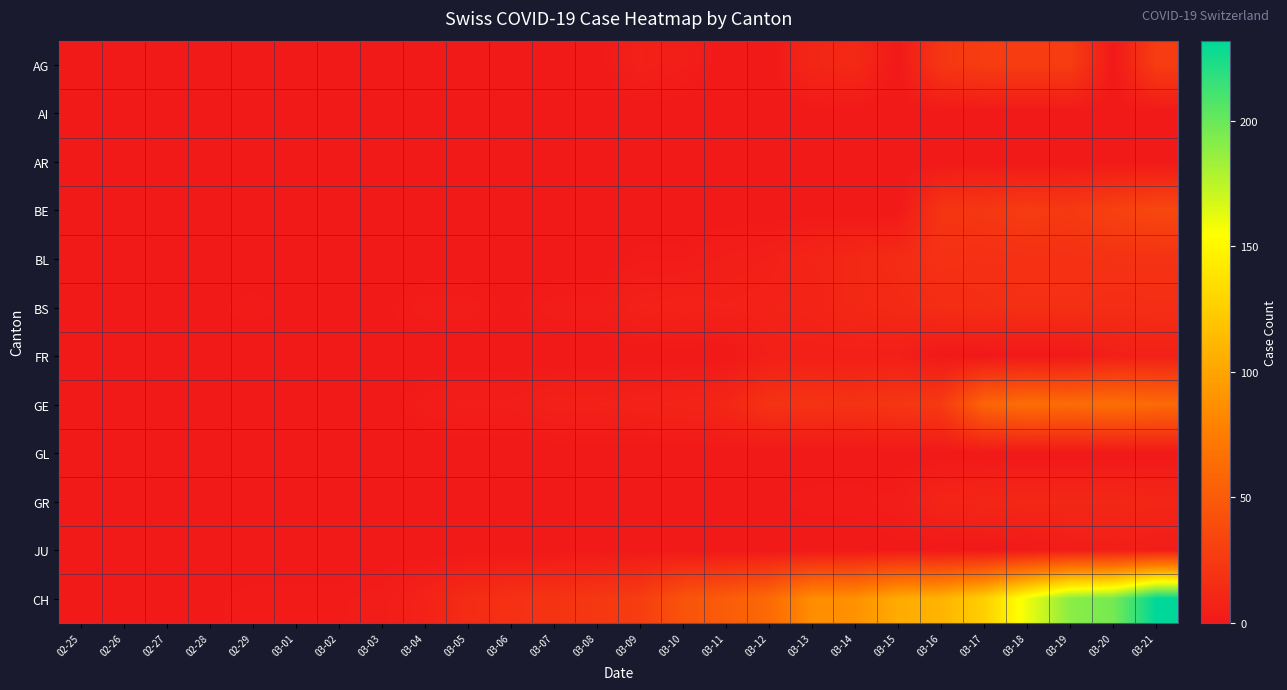

Reading right to left, what are all the values shown in this chart?

AG: 03-21=27	03-20=0	03-19=27	03-18=27	03-17=27	03-16=22	03-15=0	03-14=12	03-13=10	03-12=0	03-11=0	03-10=4	03-09=6	03-08=0	03-07=0	03-06=0	03-05=0	03-04=0	03-03=0	03-02=0	03-01=0	02-29=0	02-28=0	02-27=0	02-26=0	02-25=0
AI: 03-21=0	03-20=0	03-19=0	03-18=0	03-17=0	03-16=0	03-15=0	03-14=0	03-13=0	03-12=0	03-11=0	03-10=0	03-09=0	03-08=0	03-07=0	03-06=0	03-05=0	03-04=0	03-03=0	03-02=0	03-01=0	02-29=0	02-28=0	02-27=0	02-26=0	02-25=0
AR: 03-21=0	03-20=0	03-19=0	03-18=0	03-17=0	03-16=0	03-15=0	03-14=0	03-13=0	03-12=0	03-11=0	03-10=0	03-09=0	03-08=0	03-07=0	03-06=0	03-05=0	03-04=0	03-03=0	03-02=0	03-01=0	02-29=0	02-28=0	02-27=0	02-26=0	02-25=0
BE: 03-21=35	03-20=30	03-19=24	03-18=26	03-17=23	03-16=21	03-15=0	03-14=0	03-13=0	03-12=0	03-11=0	03-10=0	03-09=0	03-08=0	03-07=0	03-06=0	03-05=0	03-04=0	03-03=0	03-02=0	03-01=0	02-29=0	02-28=0	02-27=0	02-26=0	02-25=0
BL: 03-21=19	03-20=19	03-19=18	03-18=18	03-17=17	03-16=18	03-15=14	03-14=11	03-13=9	03-12=5	03-11=4	03-10=2	03-09=2	03-08=0	03-07=0	03-06=0	03-05=0	03-04=0	03-03=0	03-02=0	03-01=0	02-29=0	02-28=0	02-27=0	02-26=0	02-25=0
BS: 03-21=16	03-20=15	03-19=17	03-18=17	03-17=16	03-16=15	03-15=12	03-14=11	03-13=8	03-12=7	03-11=6	03-10=7	03-09=6	03-08=3	03-07=3	03-06=1	03-05=3	03-04=3	03-03=1	03-02=1	03-01=1	02-29=2	02-28=1	02-27=0	02-26=0	02-25=0
FR: 03-21=6	03-20=5	03-19=0	03-18=0	03-17=0	03-16=0	03-15=5	03-14=5	03-13=5	03-12=5	03-11=0	03-10=0	03-09=0	03-08=0	03-07=0	03-06=0	03-05=0	03-04=0	03-03=0	03-02=0	03-01=0	02-29=0	02-28=0	02-27=0	02-26=0	02-25=0
GE: 03-21=61	03-20=65	03-19=62	03-18=64	03-17=57	03-16=25	03-15=22	03-14=19	03-13=20	03-12=19	03-11=10	03-10=8	03-09=7	03-08=6	03-07=6	03-06=4	03-05=4	03-04=3	03-03=0	03-02=0	03-01=0	02-29=0	02-28=0	02-27=0	02-26=0	02-25=0
GL: 03-21=0	03-20=0	03-19=0	03-18=0	03-17=0	03-16=0	03-15=0	03-14=0	03-13=0	03-12=0	03-11=0	03-10=0	03-09=0	03-08=0	03-07=0	03-06=0	03-05=0	03-04=0	03-03=0	03-02=0	03-01=0	02-29=0	02-28=0	02-27=0	02-26=0	02-25=0
GR: 03-21=10	03-20=11	03-19=11	03-18=11	03-17=10	03-16=9	03-15=3	03-14=2	03-13=2	03-12=1	03-11=1	03-10=0	03-09=1	03-08=0	03-07=0	03-06=0	03-05=0	03-04=0	03-03=0	03-02=0	03-01=0	02-29=0	02-28=0	02-27=0	02-26=0	02-25=0
JU: 03-21=3	03-20=4	03-19=3	03-18=1	03-17=0	03-16=0	03-15=1	03-14=0	03-13=0	03-12=0	03-11=0	03-10=0	03-09=0	03-08=0	03-07=0	03-06=0	03-05=0	03-04=0	03-03=0	03-02=0	03-01=0	02-29=0	02-28=0	02-27=0	02-26=0	02-25=0
CH: 03-21=232	03-20=196	03-19=190	03-18=160	03-17=126	03-16=109	03-15=104	03-14=88	03-13=86	03-12=61	03-11=51	03-10=44	03-09=27	03-08=23	03-07=20	03-06=18	03-05=14	03-04=7	03-03=3	03-02=2	03-01=2	02-29=2	02-28=1	02-27=0	02-26=0	02-25=0